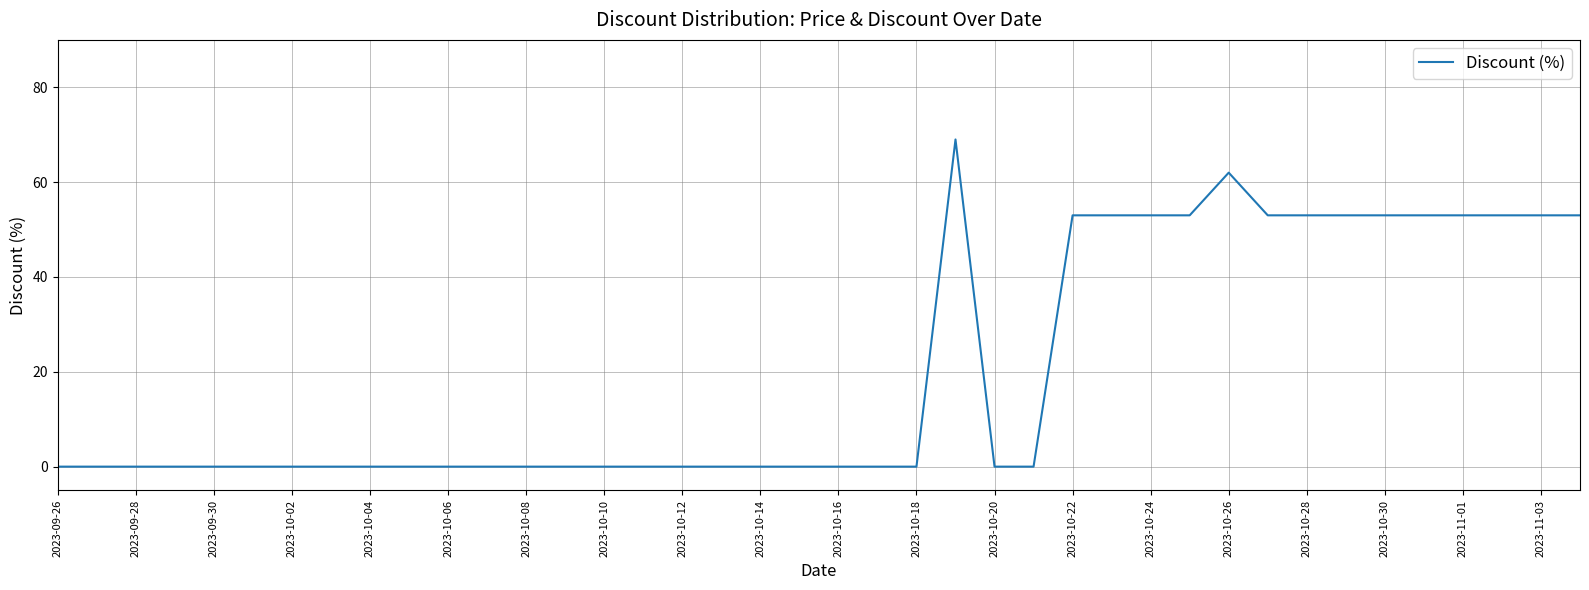

What is the greatest value displayed?

69